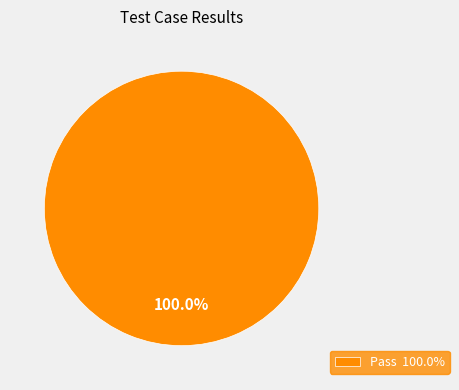

Does Pass 100.0% represent more than half of the total?

Yes